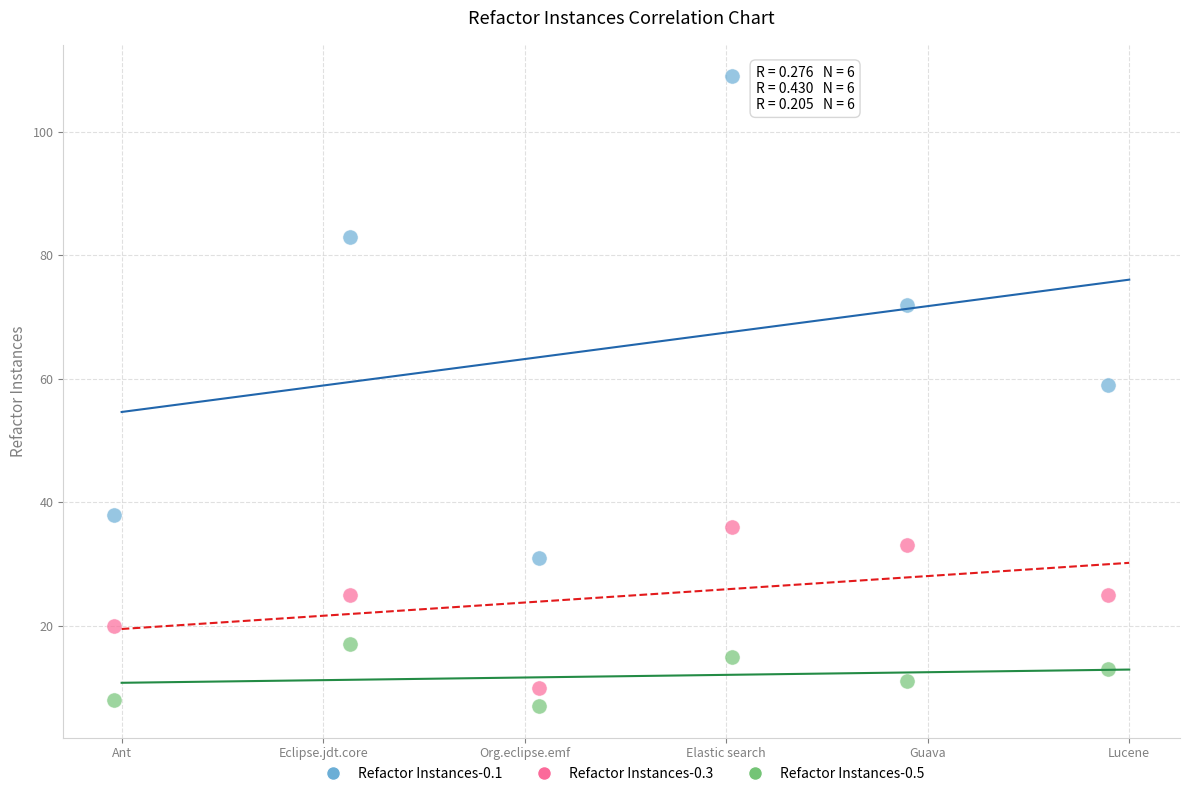

What are all the series names shown in the legend?

Refactor Instances-0.1, Refactor Instances-0.3, Refactor Instances-0.5